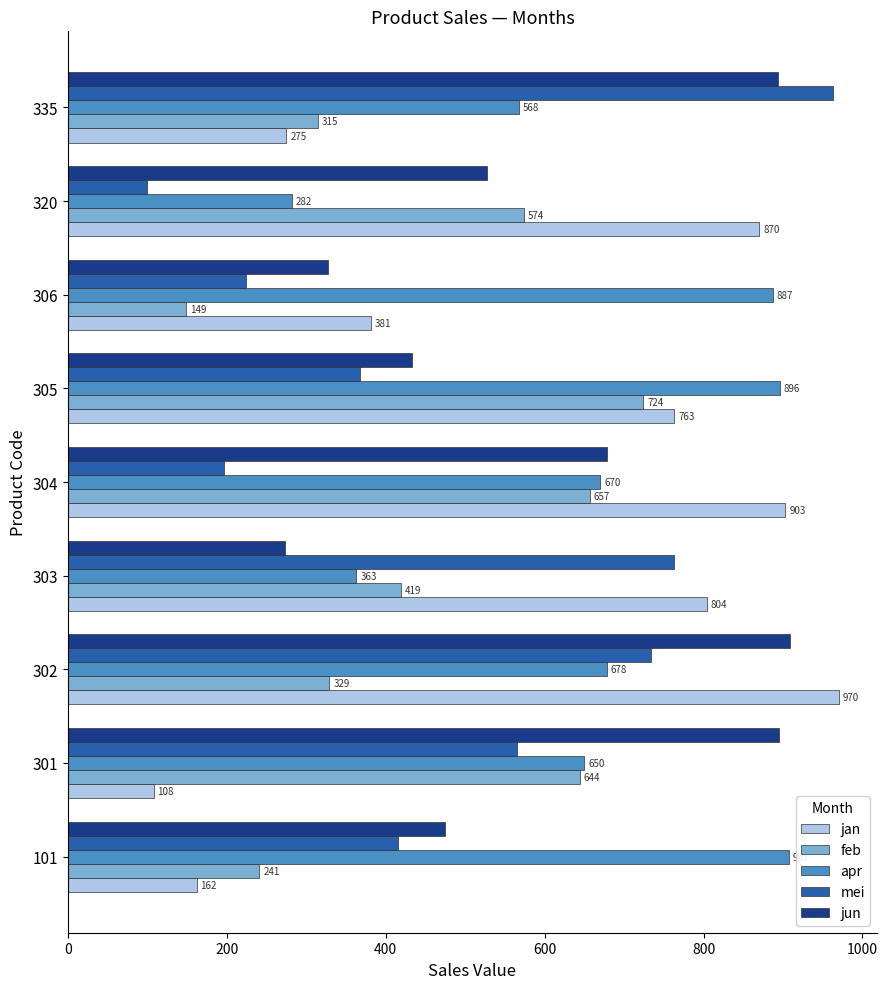

Which series has the largest range (max minus min)?

mei